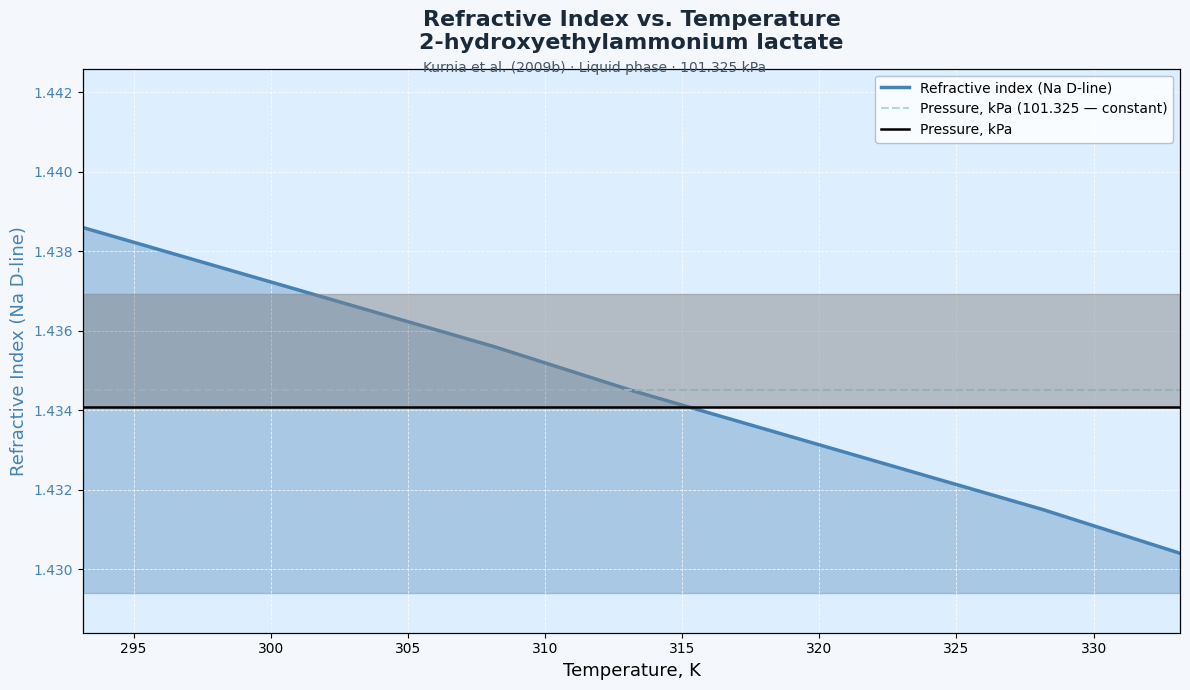

What is the sum of all Refractive index (Na D-line) values?

12.9